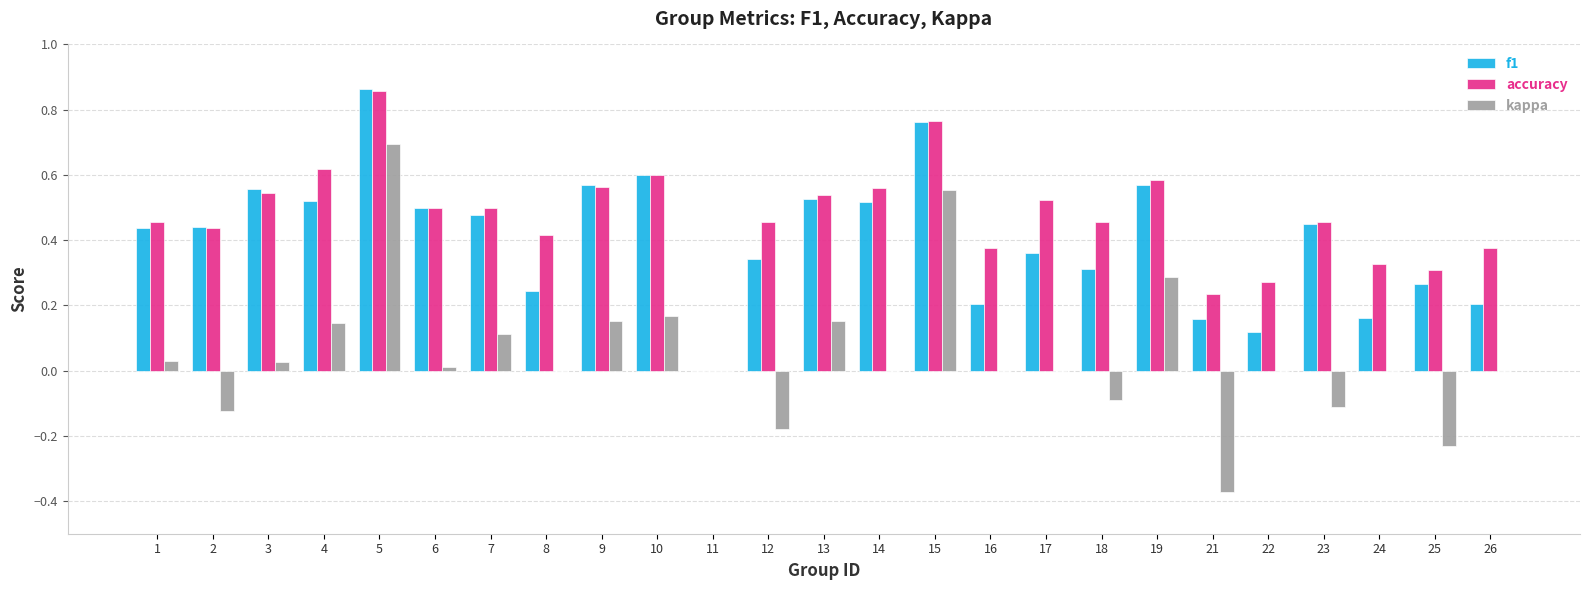

Which series changed the most between 3 and 21?

f1